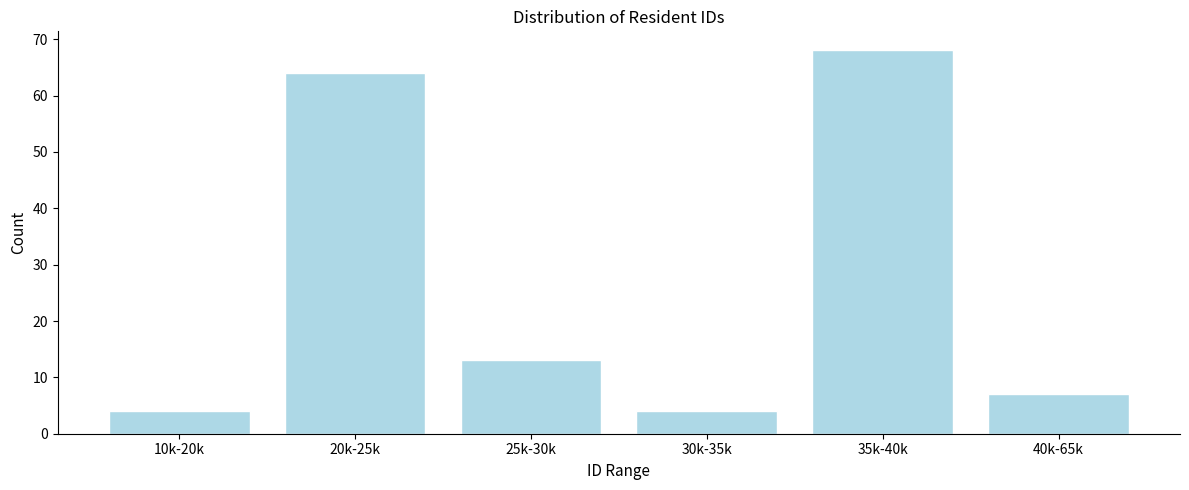

Reading right to left, list all the values displayed in this chart.

7	68	4	13	64	4